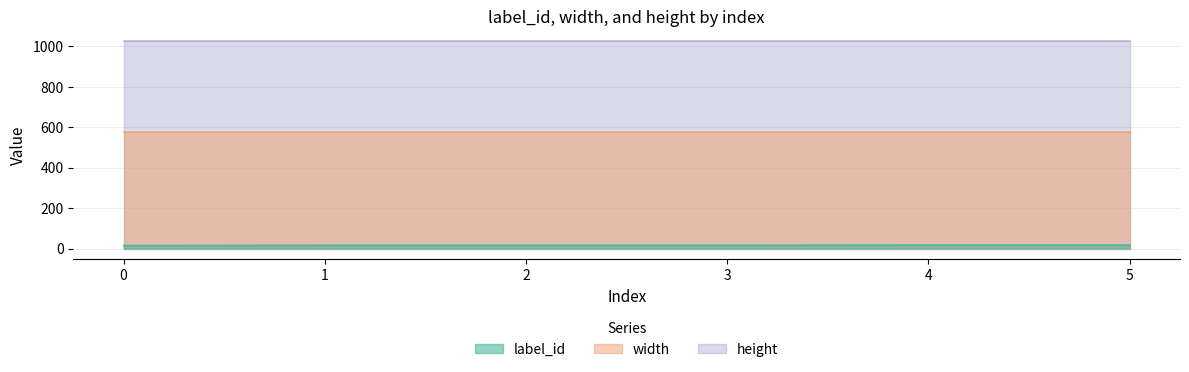

Is it true that width equals 576 at 1?

True